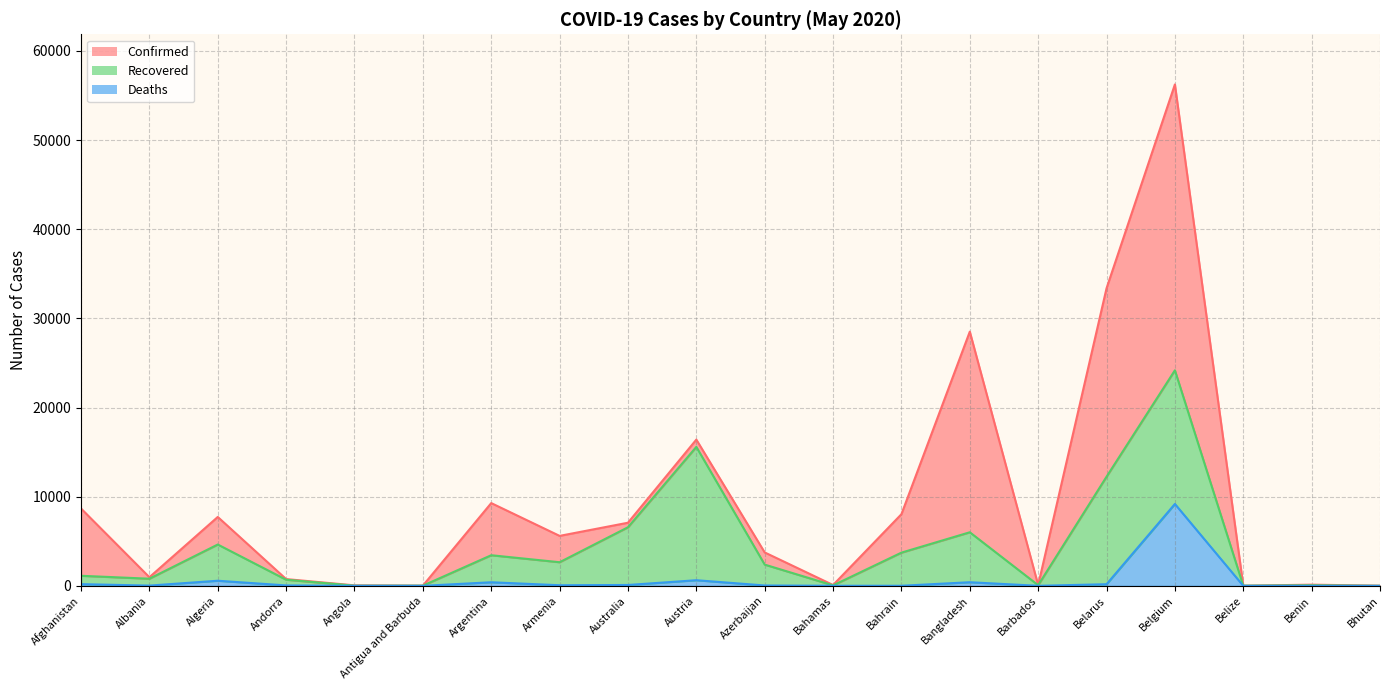

At which label does Deaths reach its peak?

Belgium